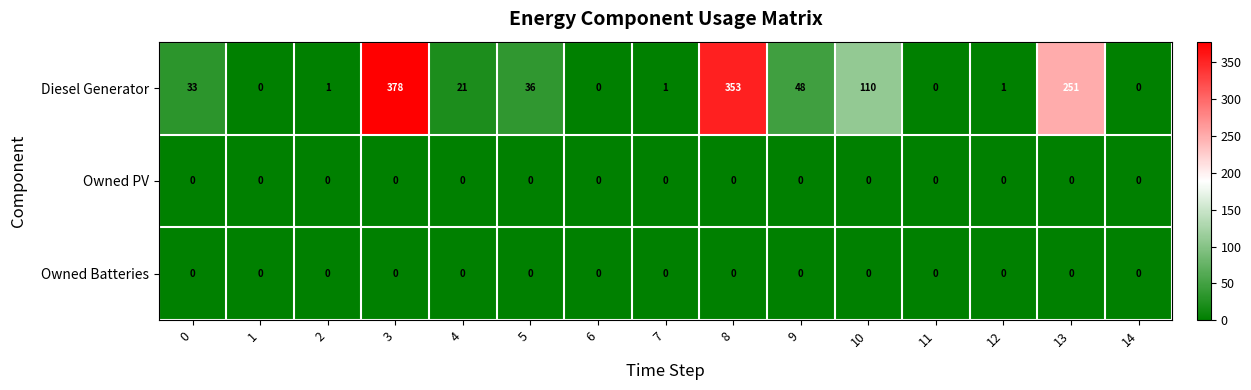

True or false: Diesel Generator has a value of 353 at 8.

True